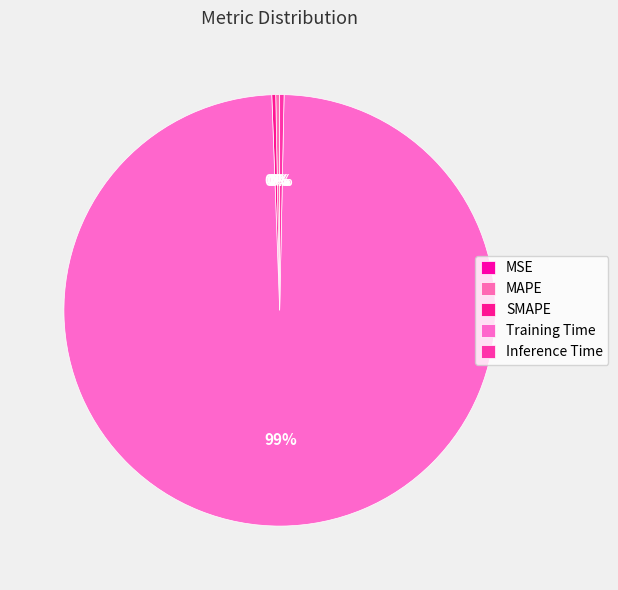

Is there any slice that represents more than half of the pie?

Yes